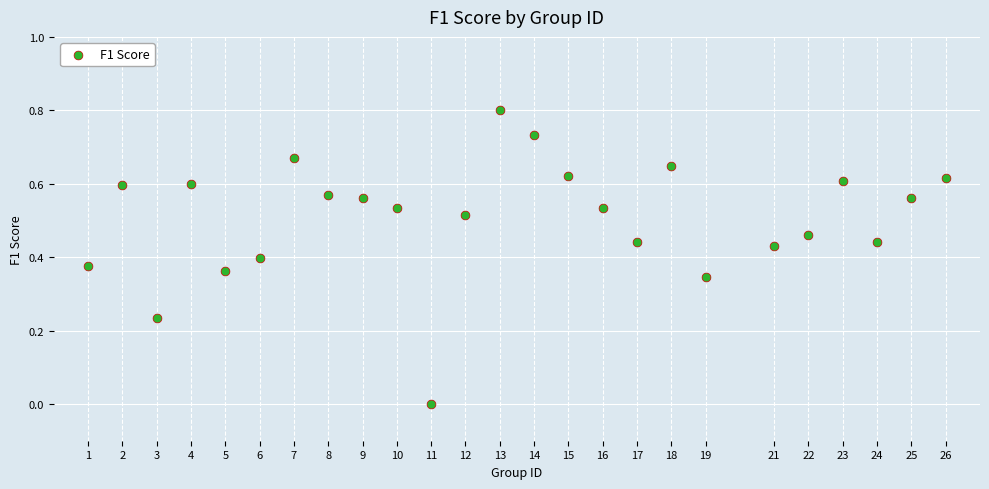

What is the range of X values (max minus min)?

25.0